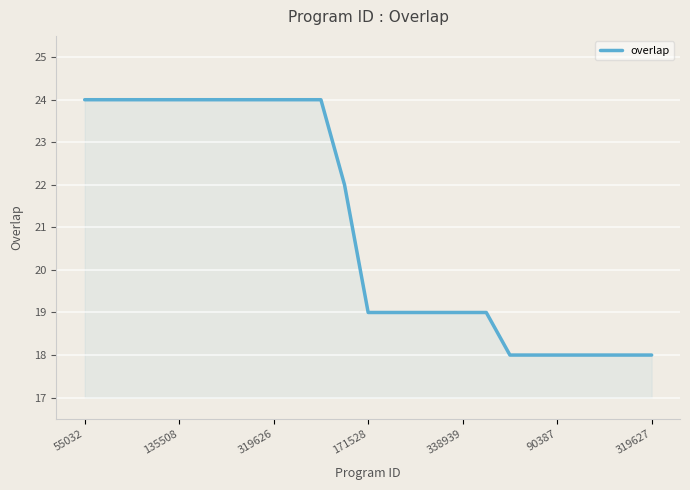

What is the sum of all values?

526